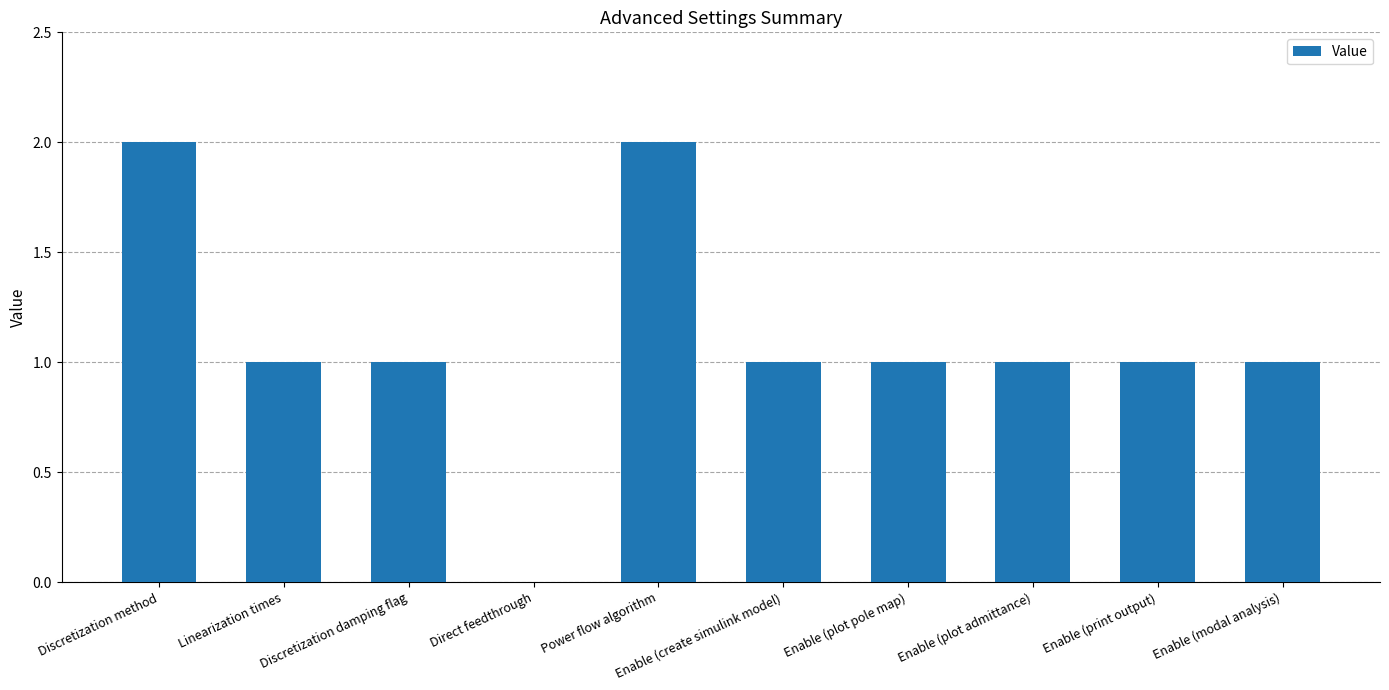

How many values are above zero?

9